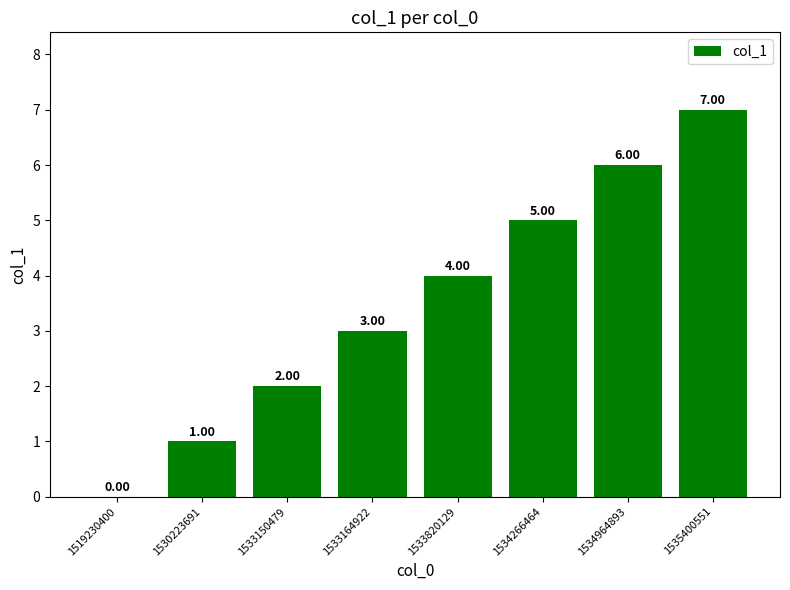

How many data points does each series have?

8